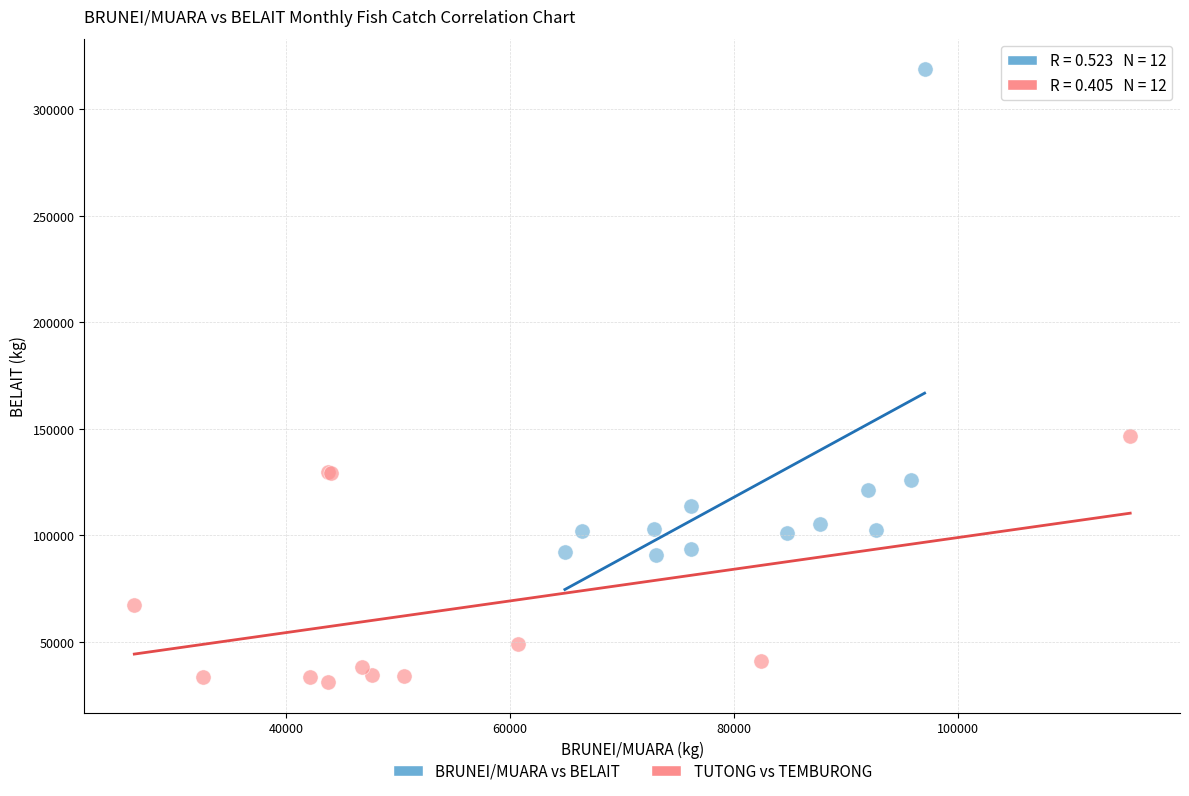

Which series has the largest Y range (max minus min)?

BRUNEI/MUARA vs BELAIT